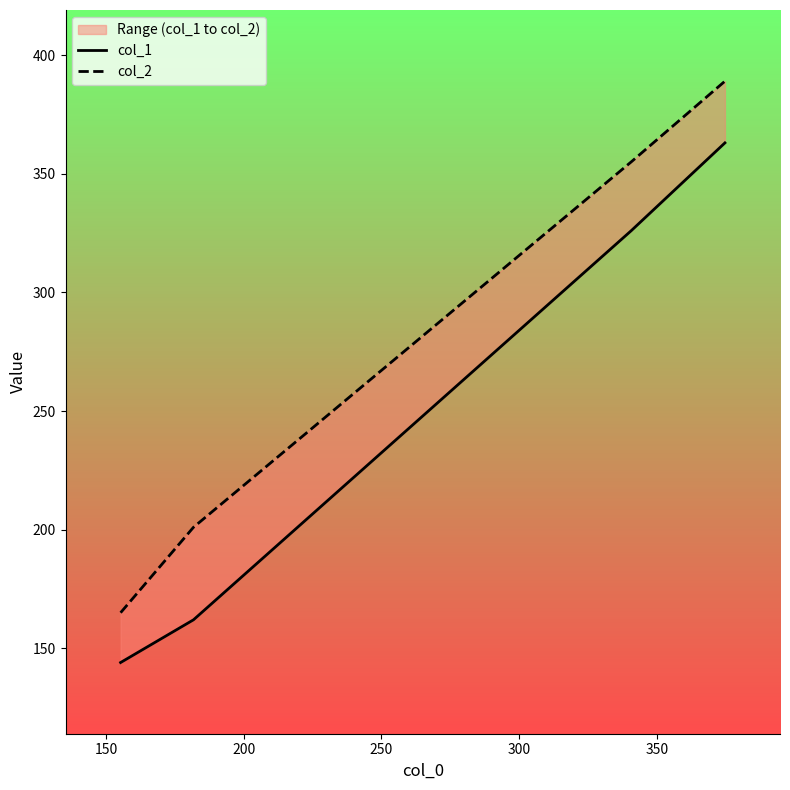

Rank the series by their average value, from highest to lowest.

col_2, col_1